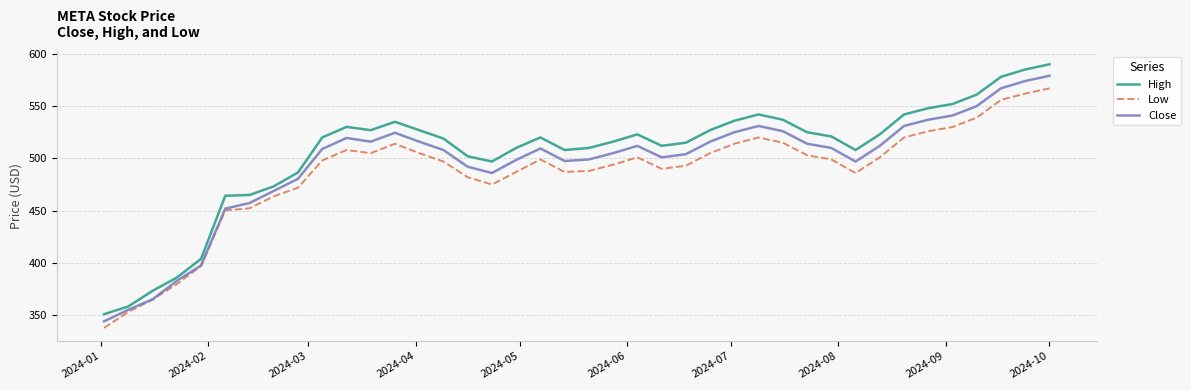

Which series has the widest spread of values?

High